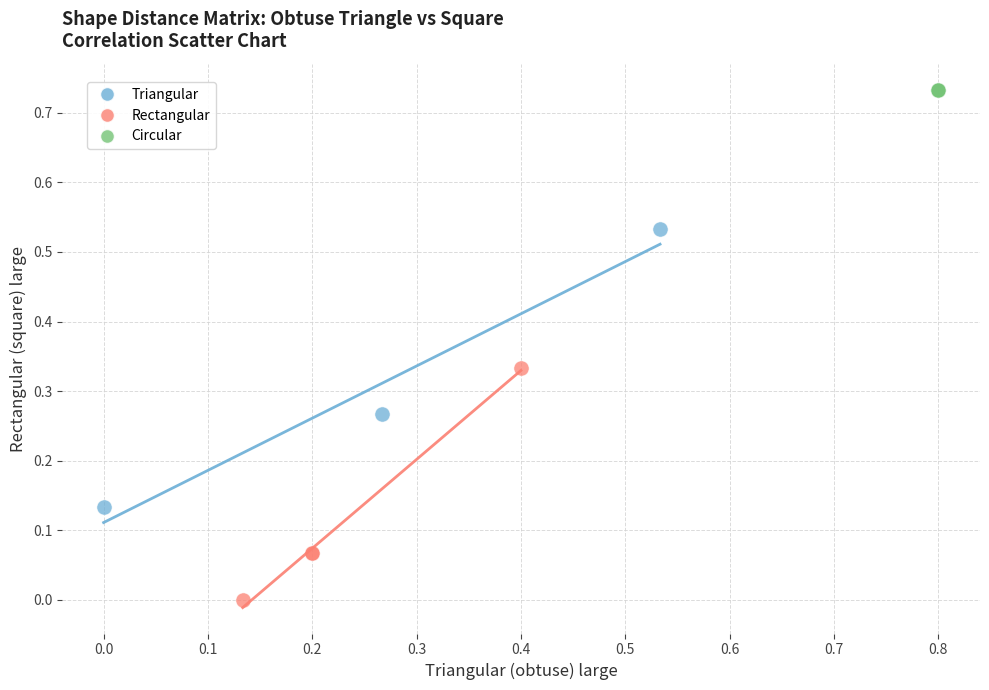

Which series reaches the maximum Y coordinate?

Circular